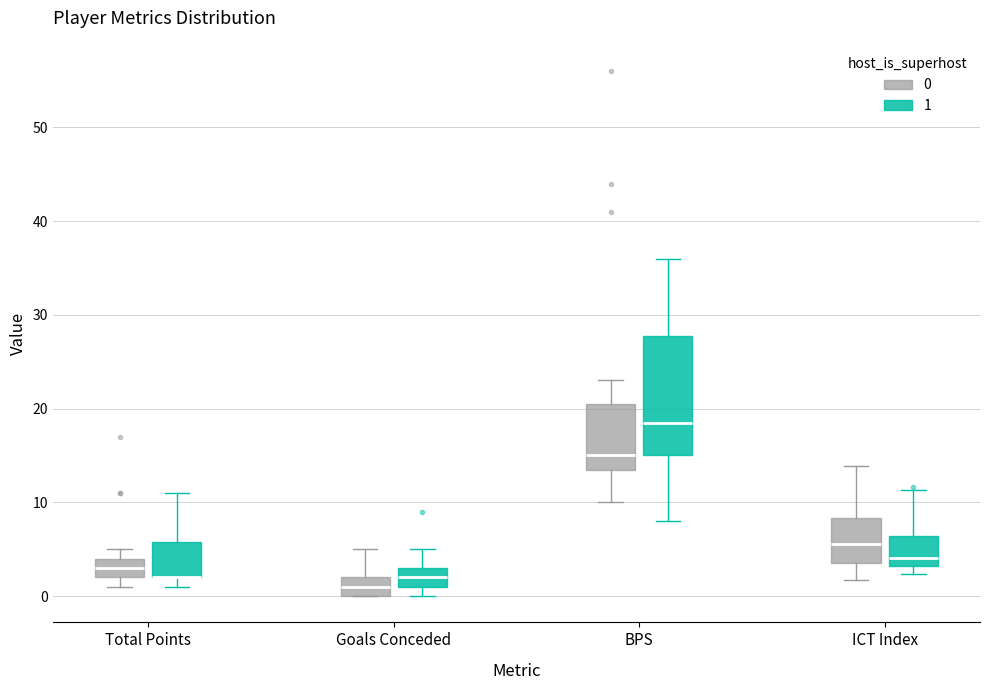

Comparing the boxes themselves (not the whiskers), which one is the tallest?

BPS (1)